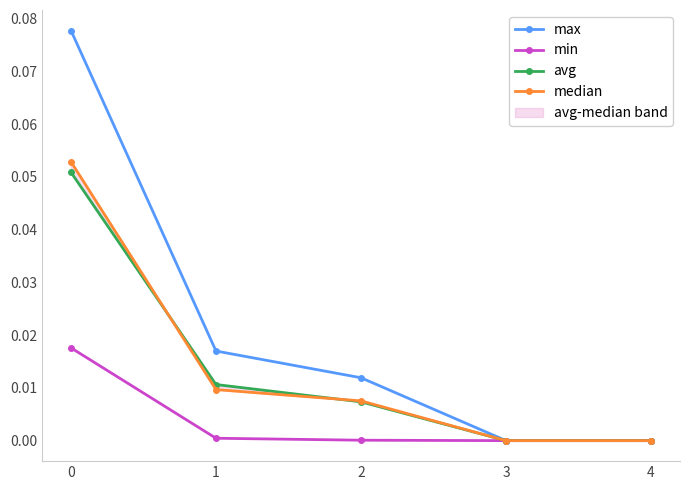

Which has a higher value, 2 or 3?

2